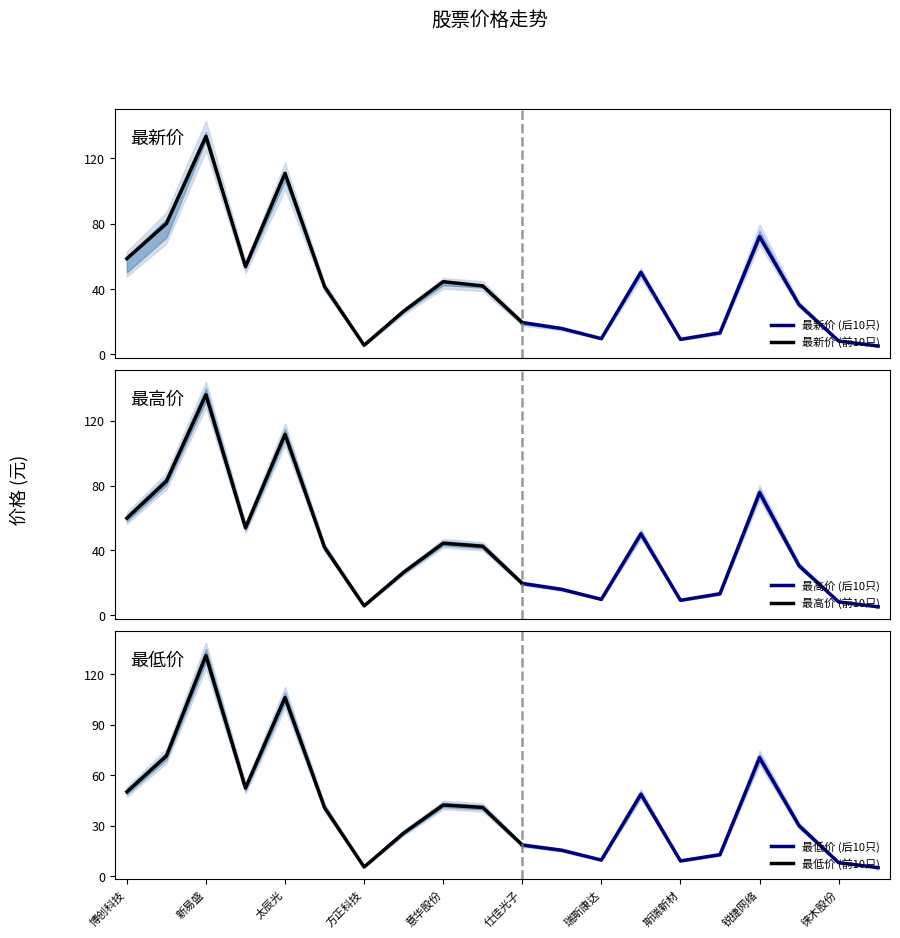

What is the label of the 16th point from the left?

奥飞数据